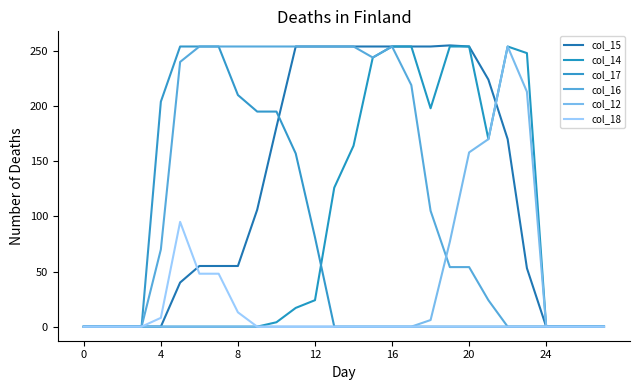

Which series has the largest range (max minus min)?

col_15